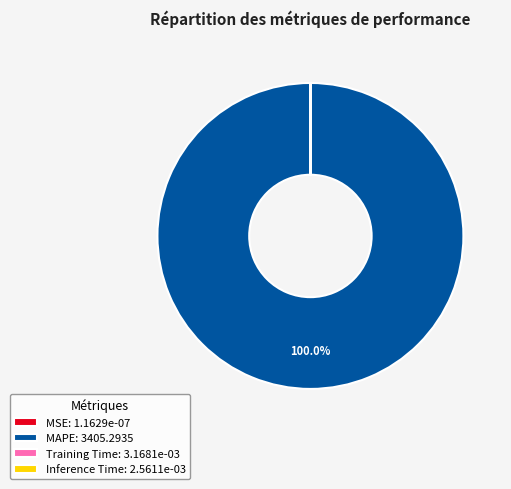

Does any single category account for the majority?

Yes